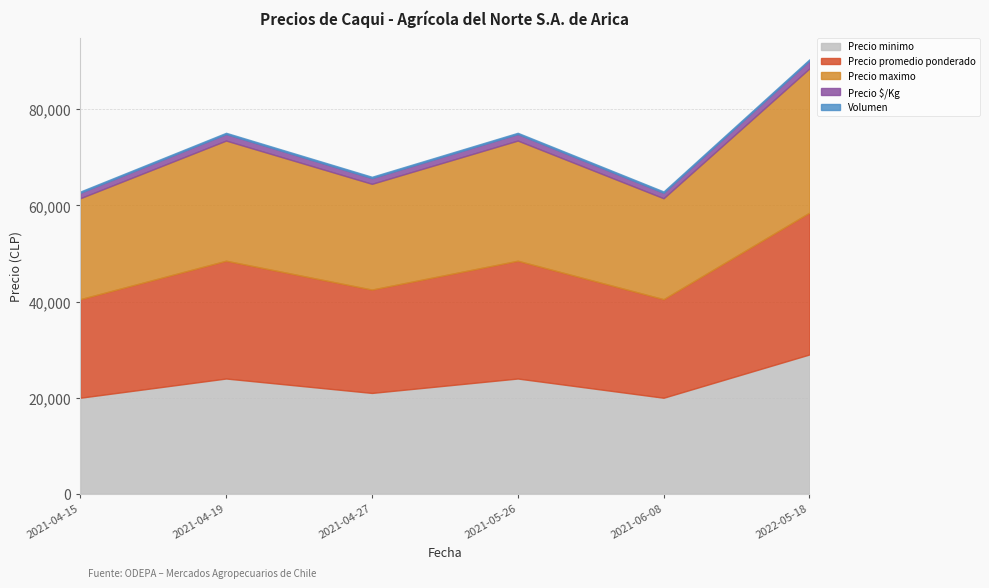

What is the total value across all series at 2021-04-19?

75111